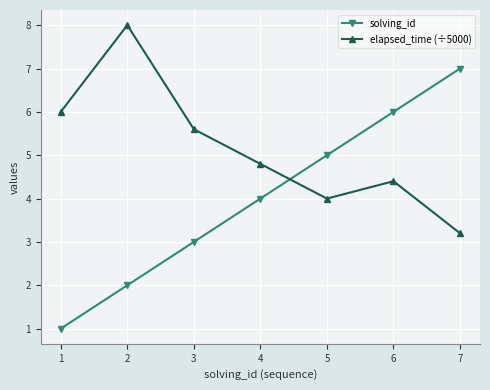

Is this an area chart (filled region under the line)?

No